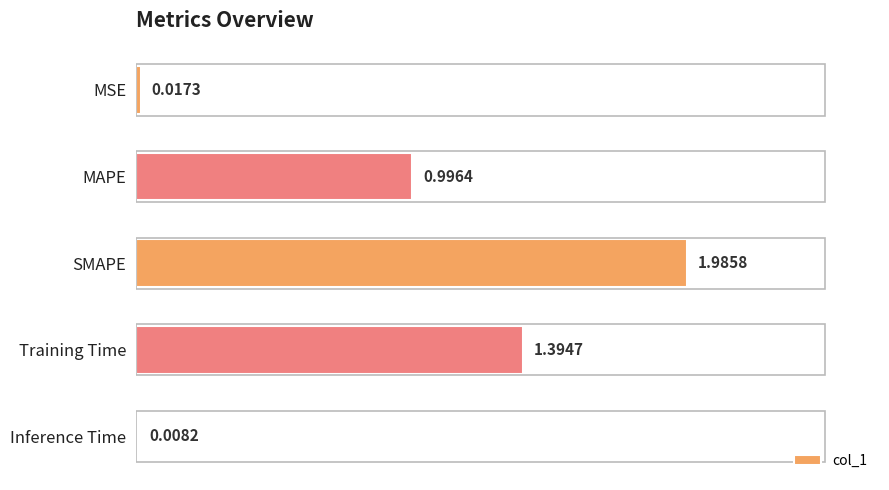

List the labels in order of value, largest first.

SMAPE, Training Time, MAPE, MSE, Inference Time